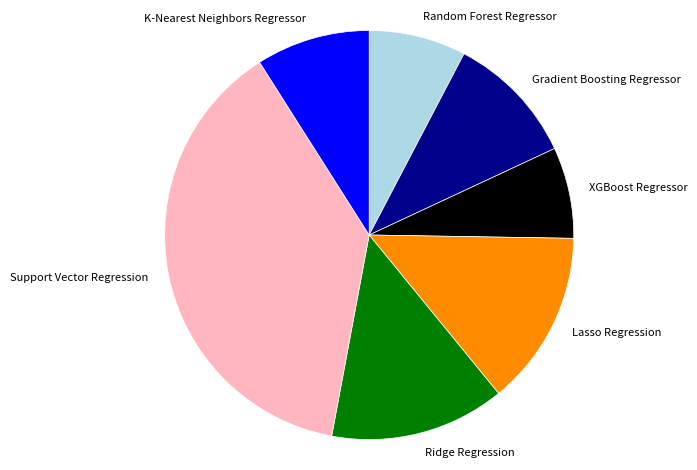

Combined, do XGBoost Regressor and Gradient Boosting Regressor account for over 50%?

No